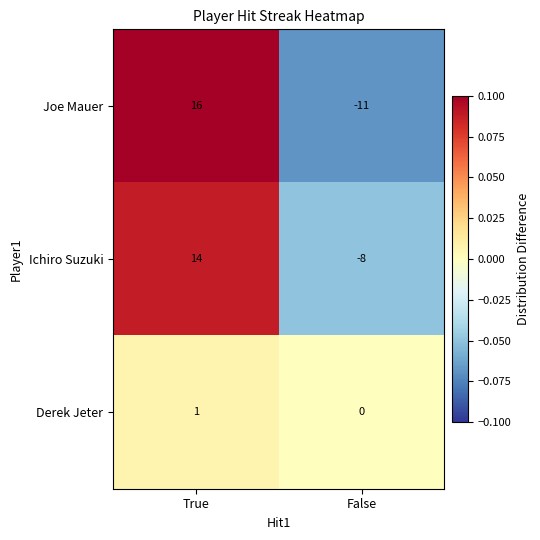

Which series changed the most between True and False?

Joe Mauer